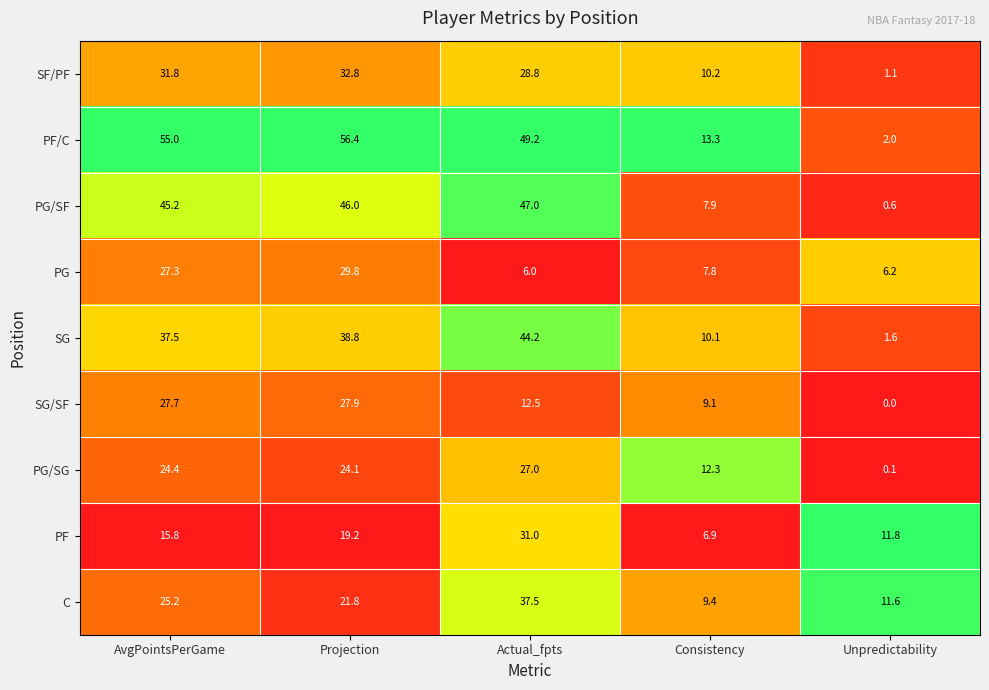

Where is PF nearest to the value 18?

Projection